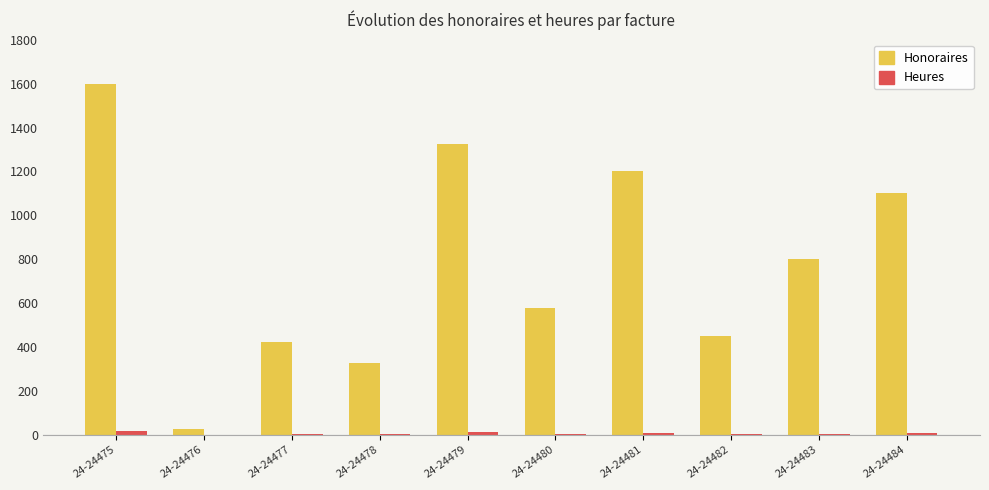

At which category is the sum across all series the highest?

24-24475